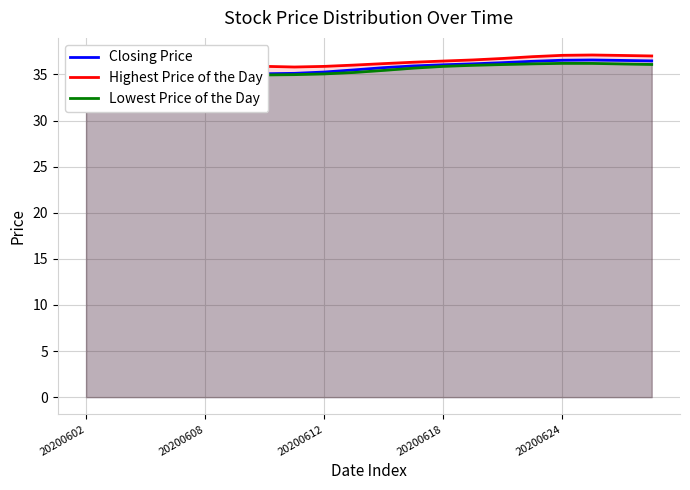

What is the difference between the highest and lowest values at 5?

1.1